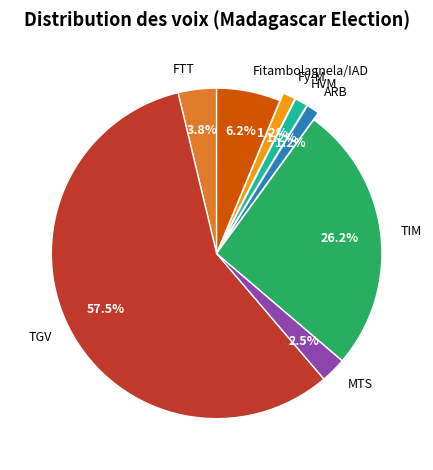

What percentage is the Fy-M slice, to the nearest percent?

1%